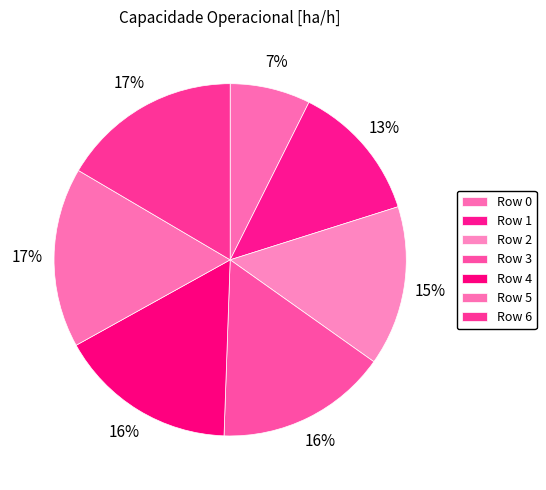

How many slices are in this pie chart?

7